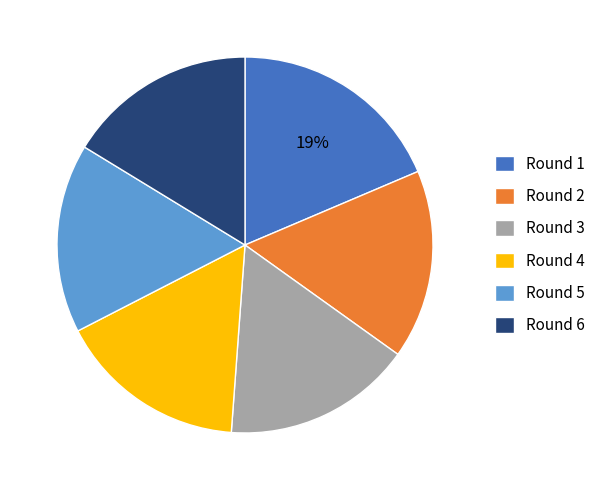

What is the largest slice in the pie chart?

Round 1